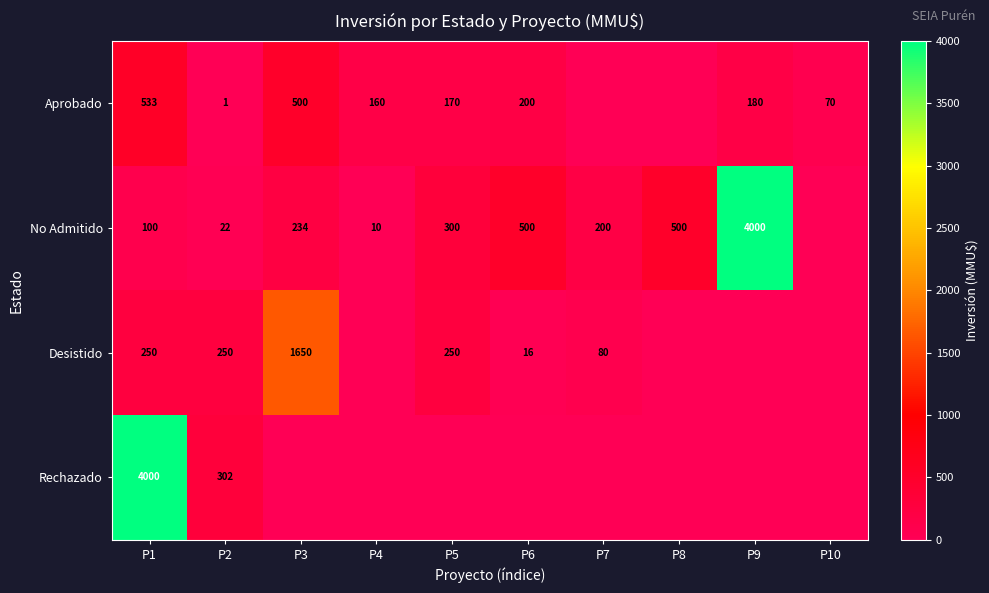

What is the total value across all series at P8?

500